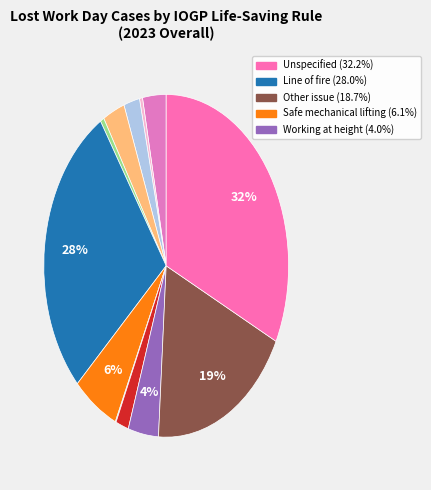

What is the largest slice in the pie chart?

Unspecified